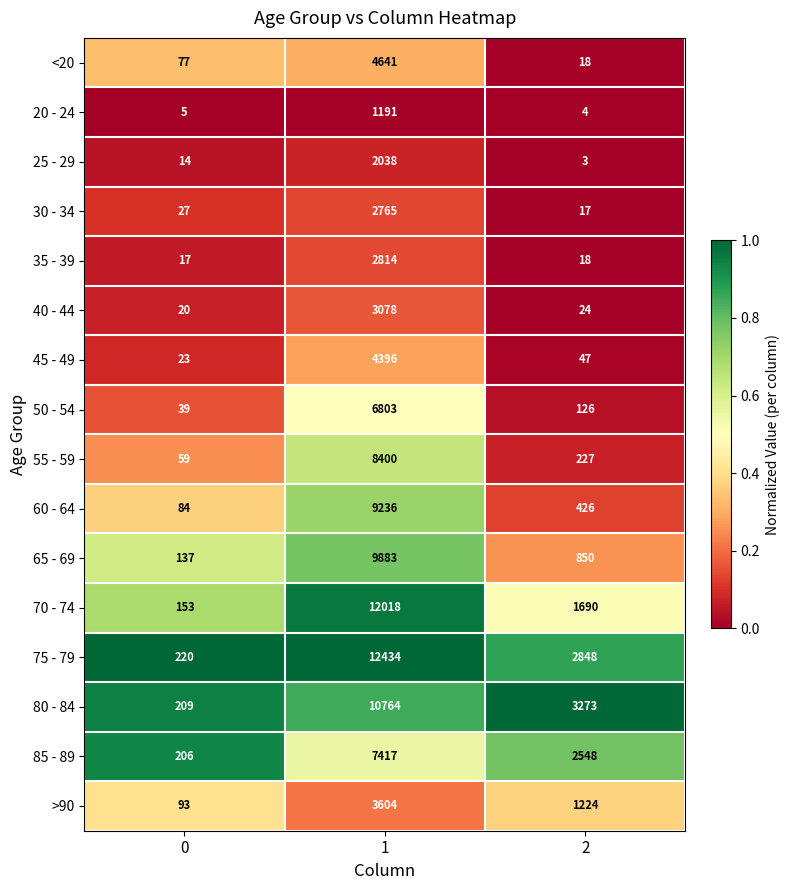

What is the total value across all series at 2?

13343